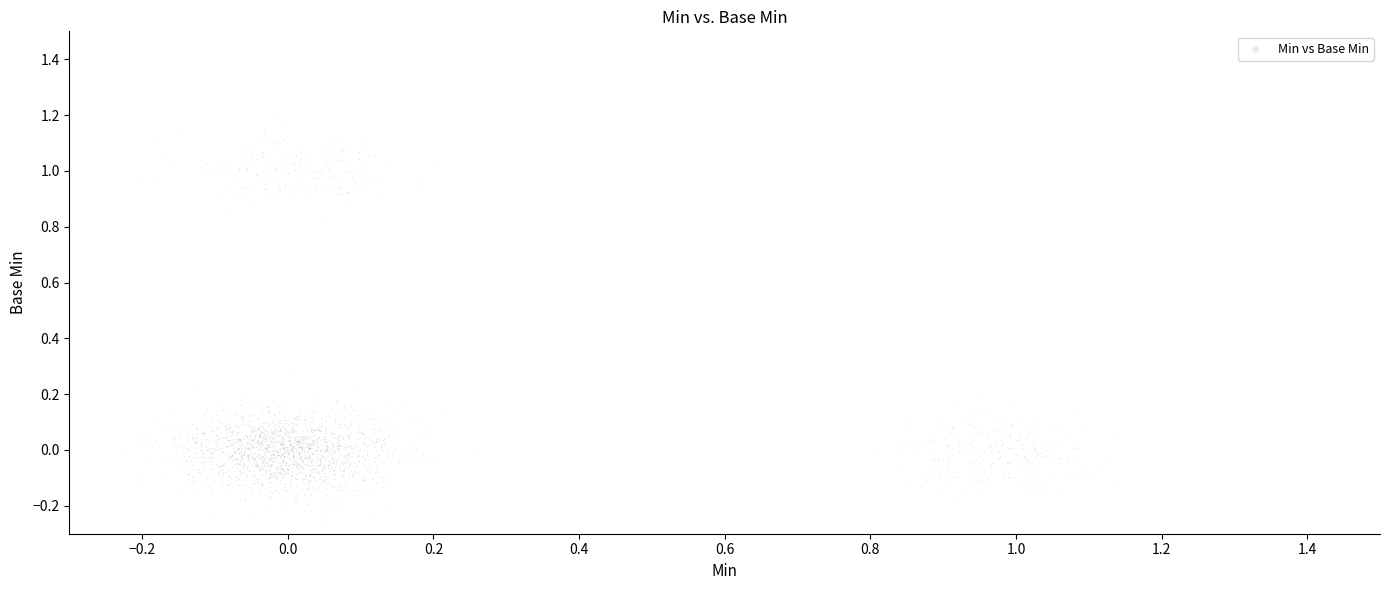

What is the range of X values (max minus min)?

1.4